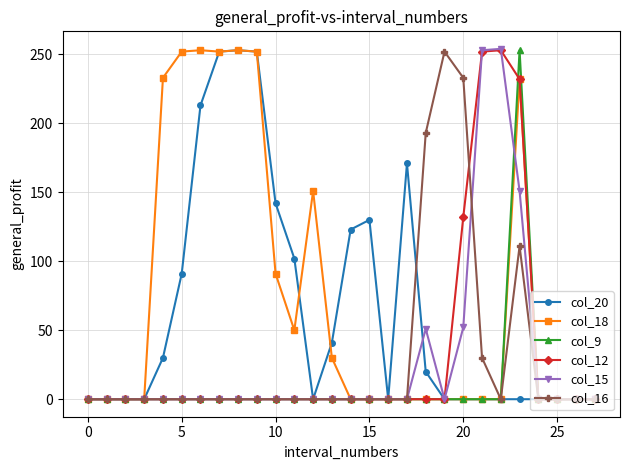

At how many categories does at least one series exceed 207?

11